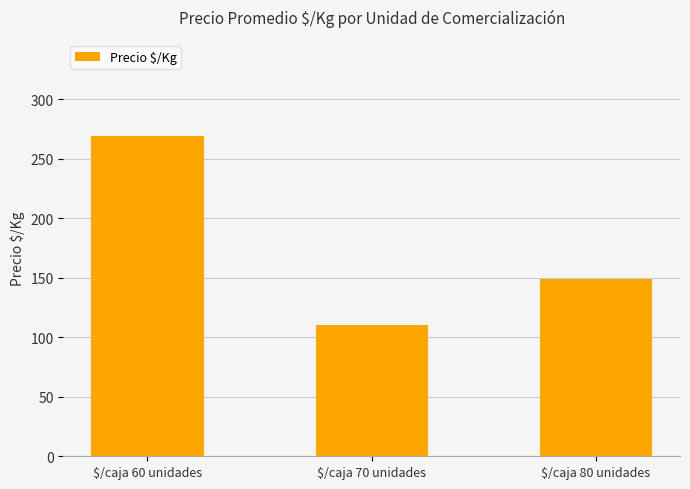

What is the difference between the second highest and minimum values?

38.3